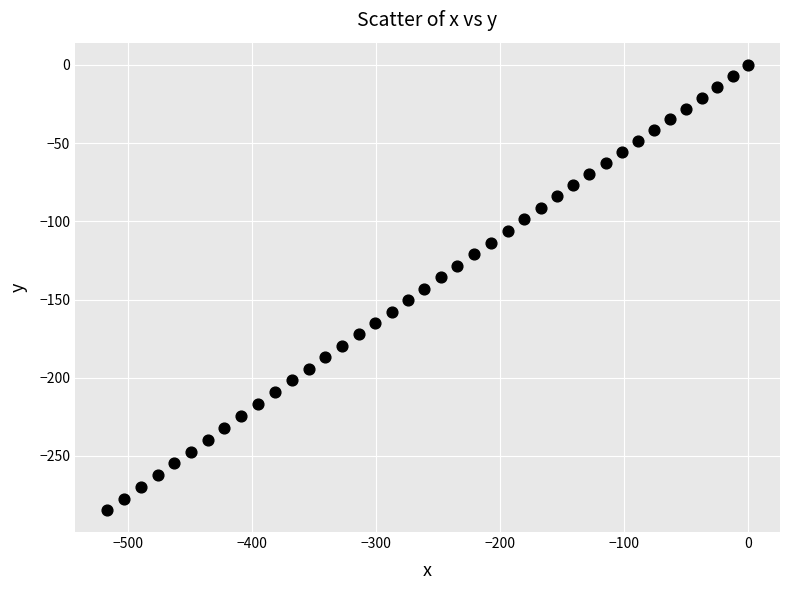

What is the range of X values (max minus min)?

517.3